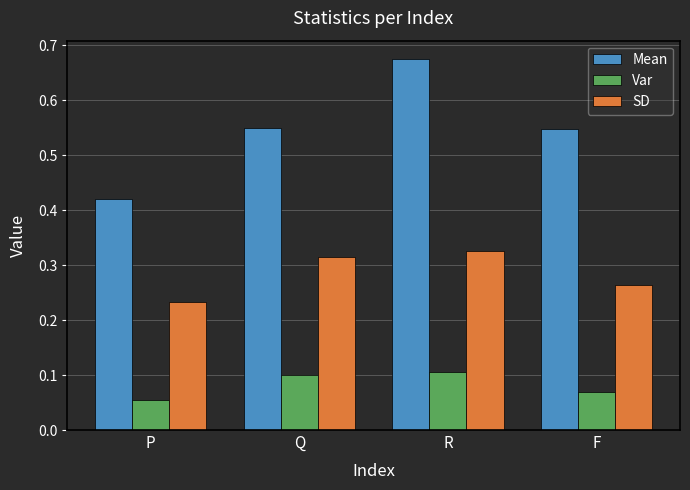

What is the sum of all Mean values?

2.2